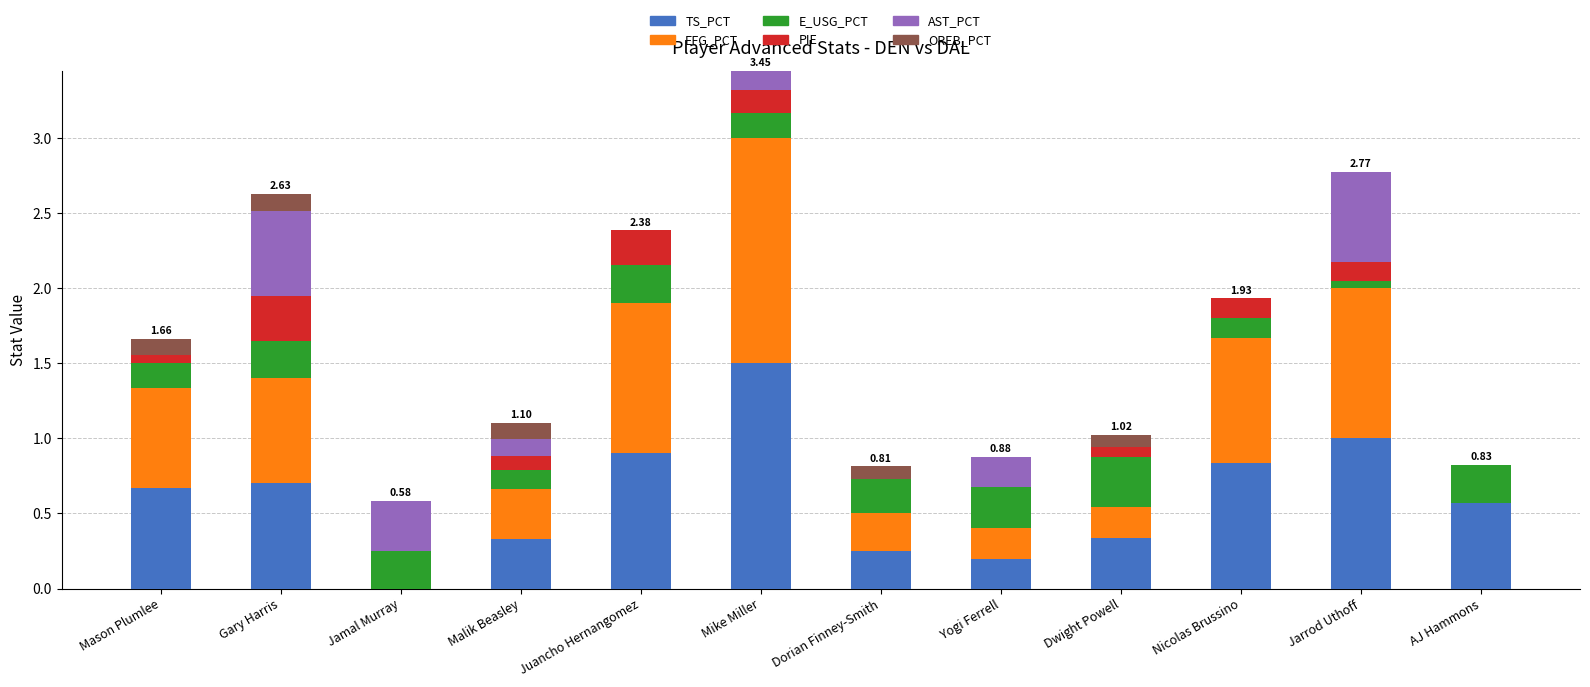

At which category is the sum across all series the highest?

Mike Miller